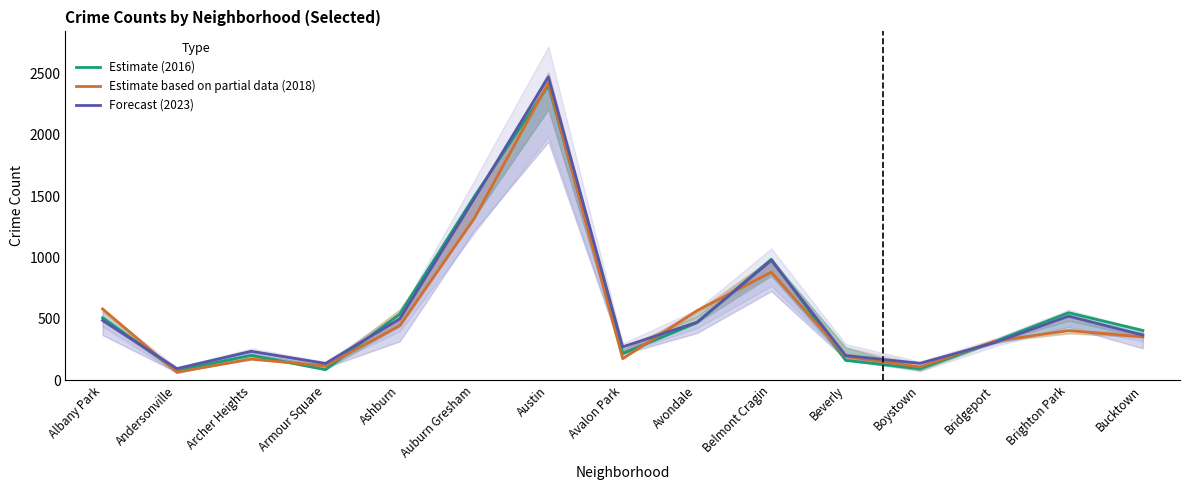

Rank the series at Andersonville from lowest to highest value.

Estimate based on partial data (2018), Estimate (2016), Forecast (2023)